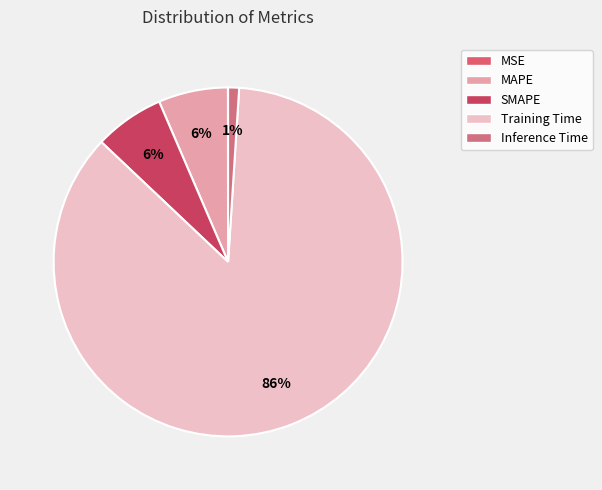

Which category has the biggest portion of the pie?

Training Time